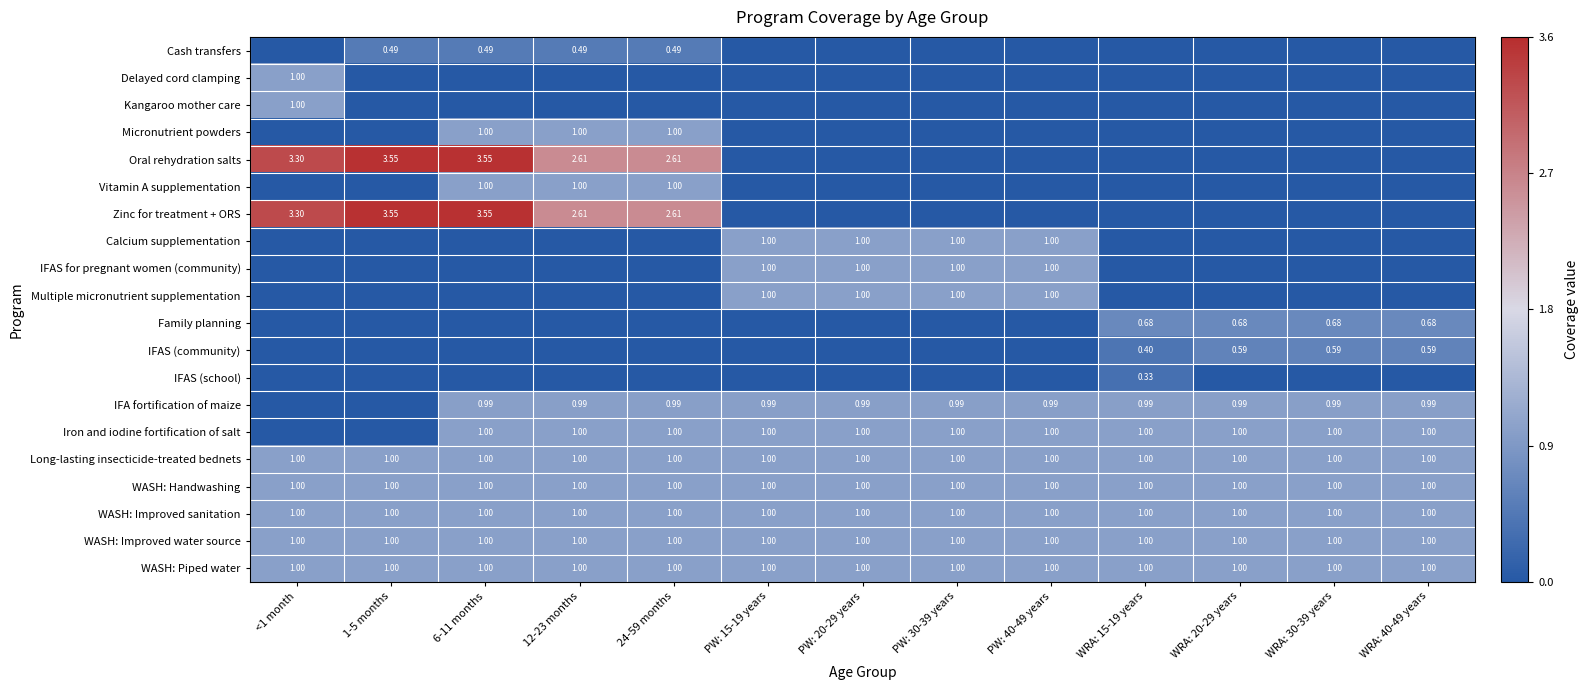

Is the value of Micronutrient powders at 6-11 months greater than the value of IFAS (community) at WRA: 20-29 years?

Yes